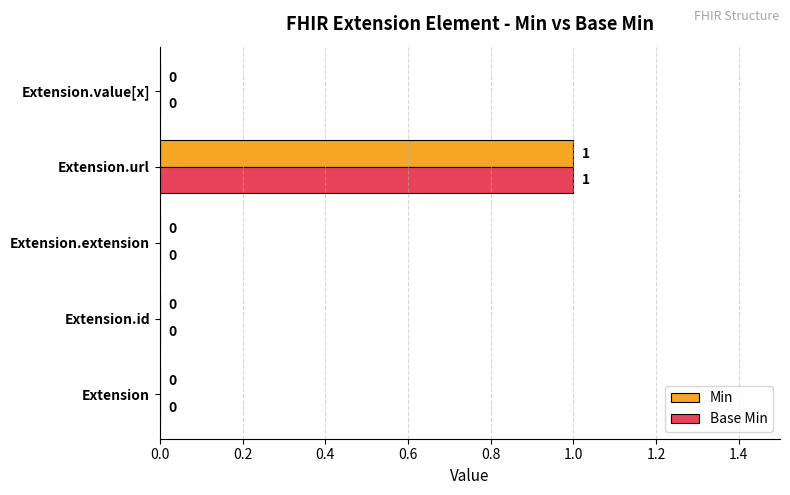

At which category is the sum across all series the highest?

Extension.url